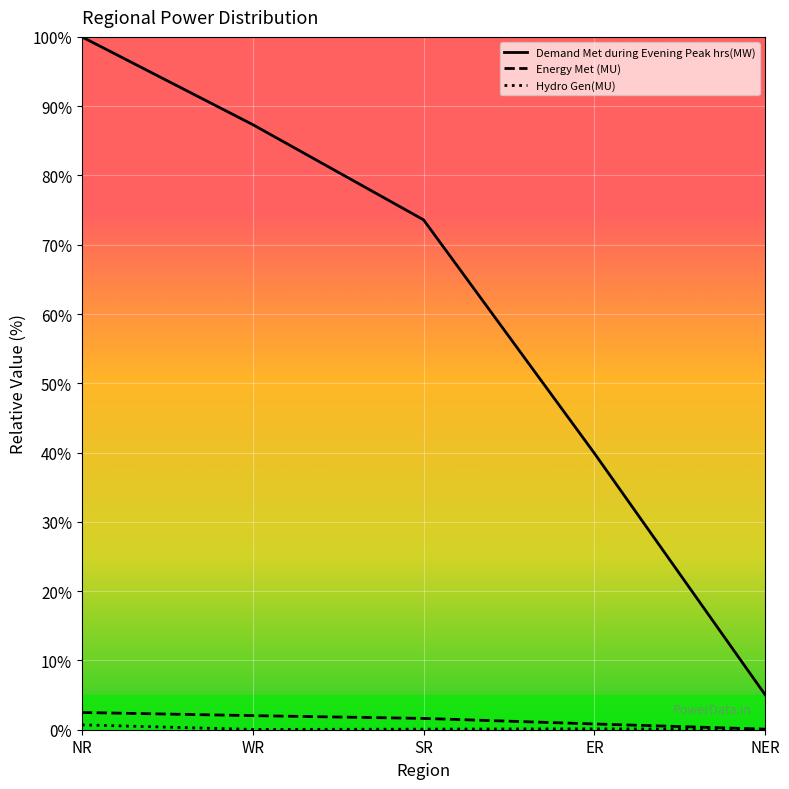

The value of Hydro Gen(MU) at WR is 0.0. True or false?

False